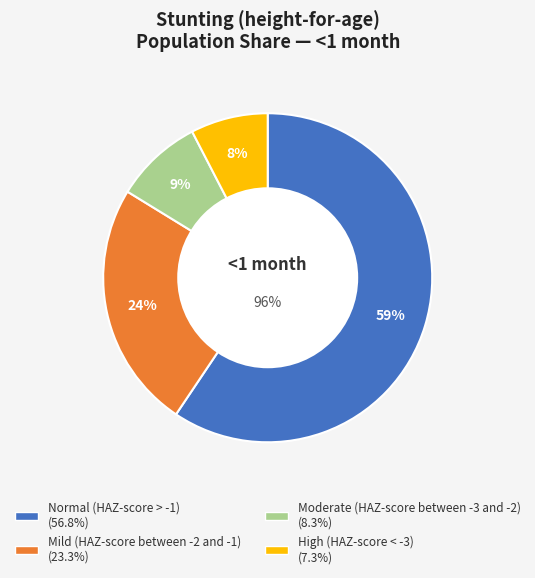

Which has a higher value, Moderate (HAZ-score between -3 and -2) or High (HAZ-score < -3)?

Moderate (HAZ-score between -3 and -2)